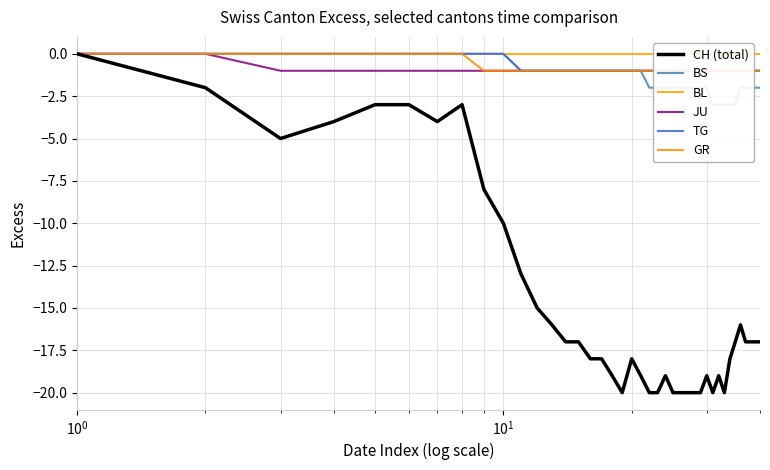

What is the lowest value of the CH (total) series?

-20